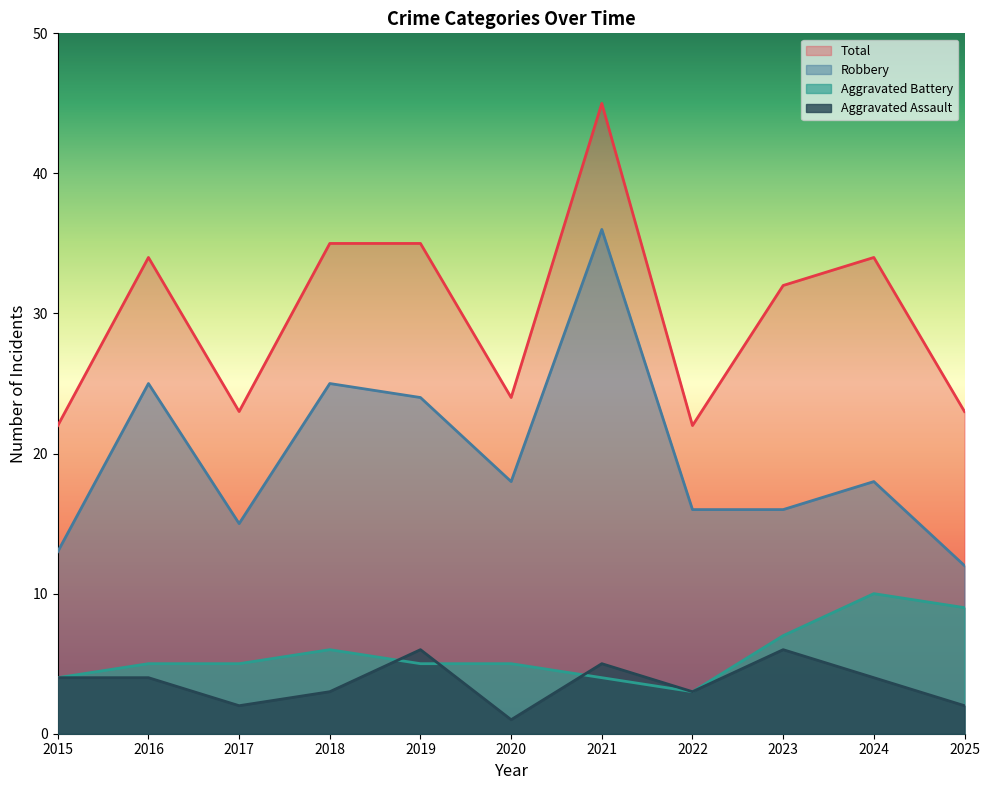

Which label corresponds to the largest value in the chart?

2021